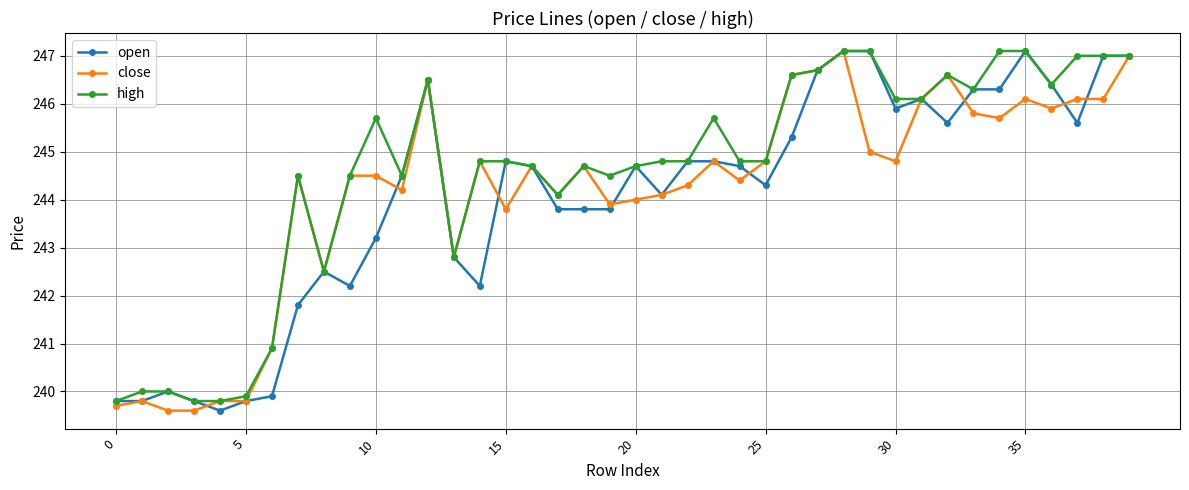

What is the value of the close point at the 14th from the left?

242.8